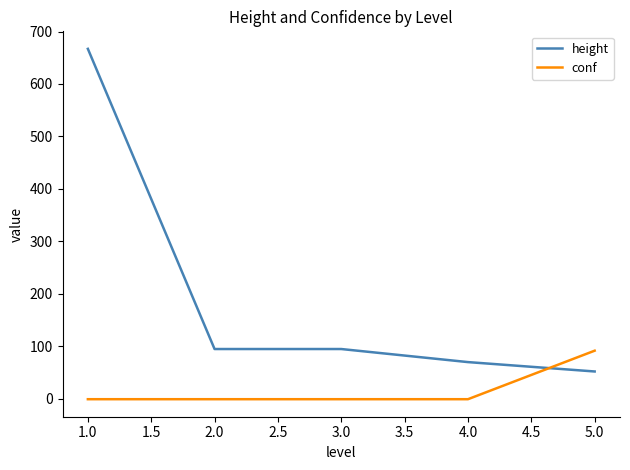

True or false: conf and height intersect in this chart.

True